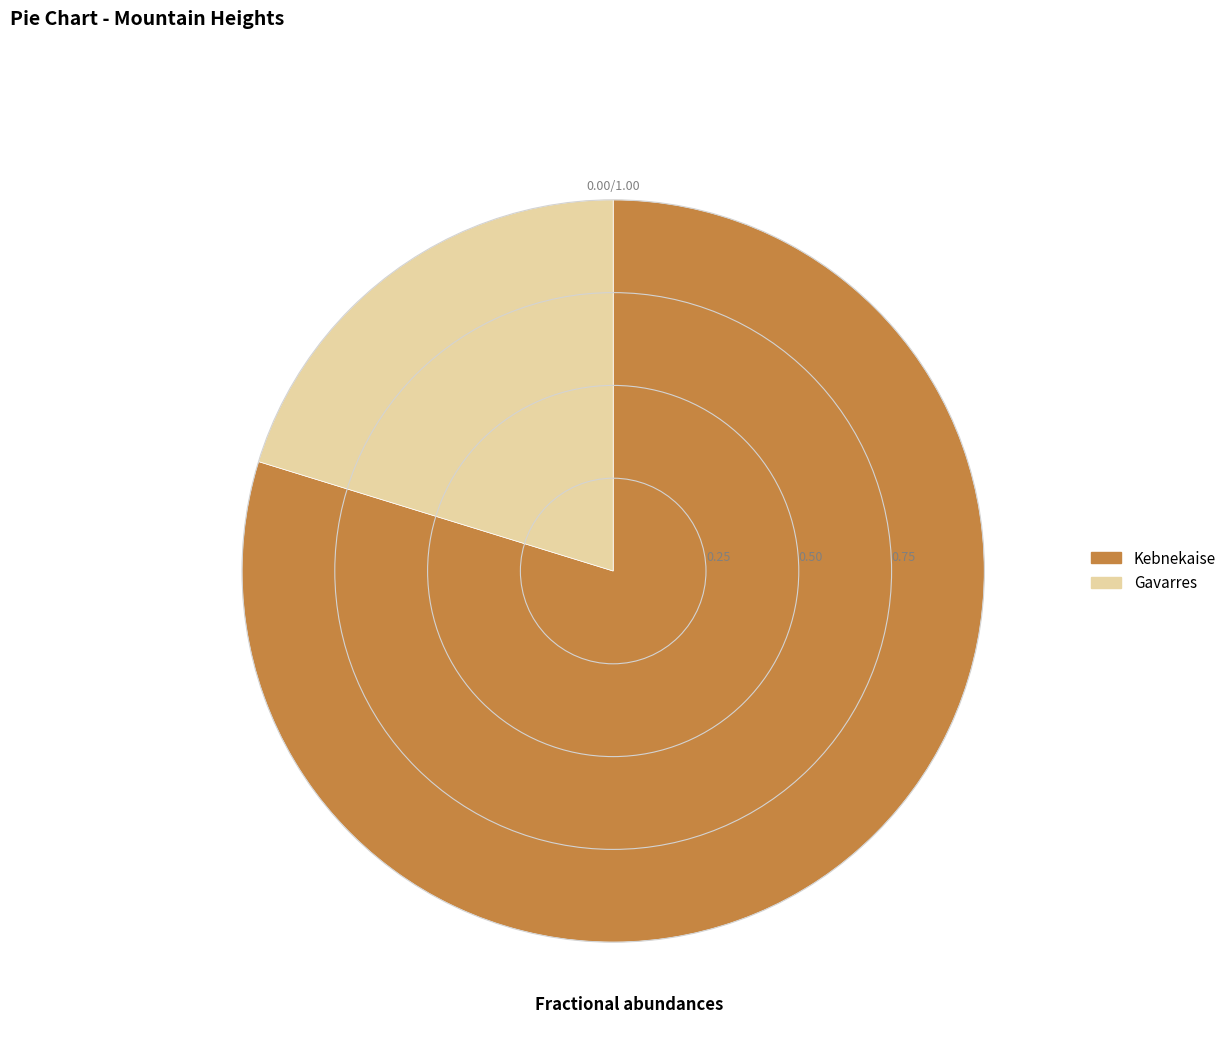

Is Kebnekaise the majority of the pie?

Yes